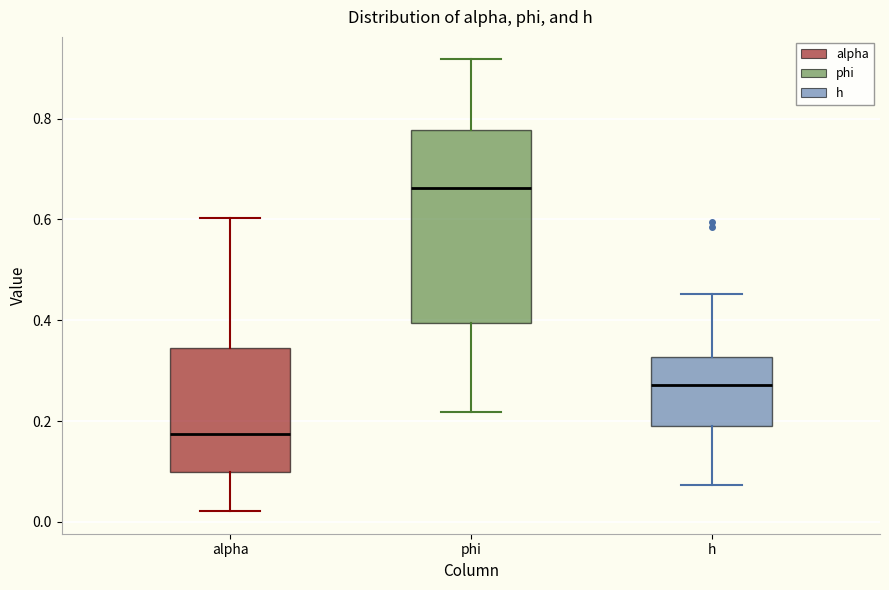

Which box has the lowest median line?

alpha